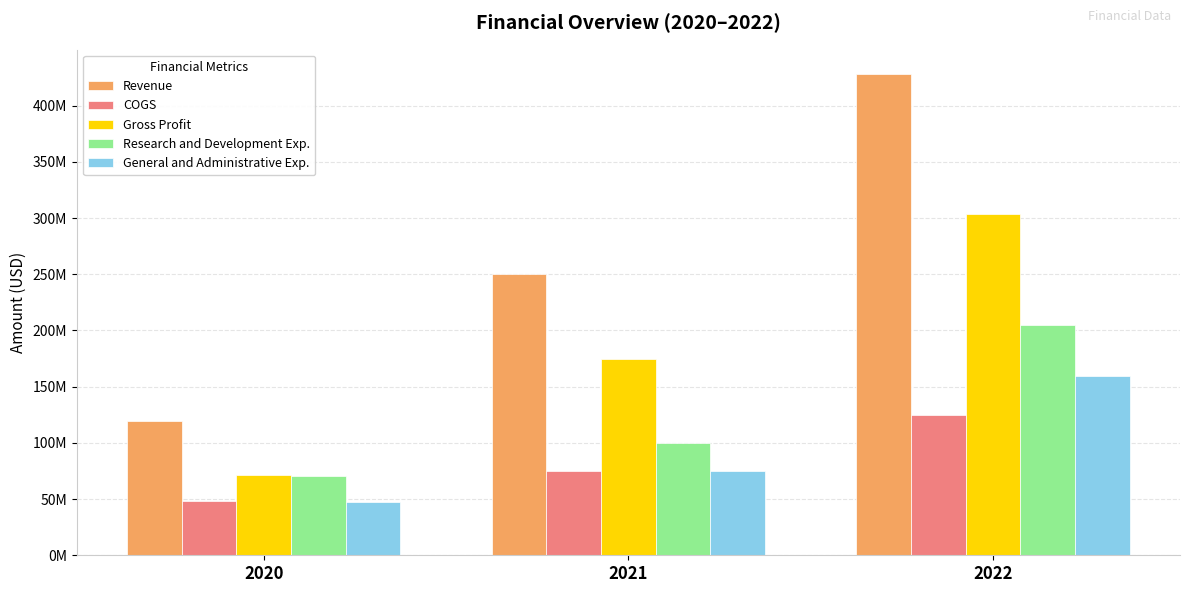

At 2022, list the series in order from largest to smallest.

Revenue, Gross Profit, Research and Development Exp., General and Administrative Exp., COGS